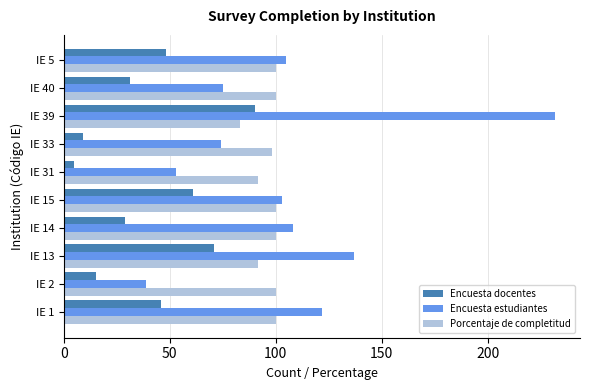

Which category has the highest value in the Encuesta estudiantes series?

IE 39